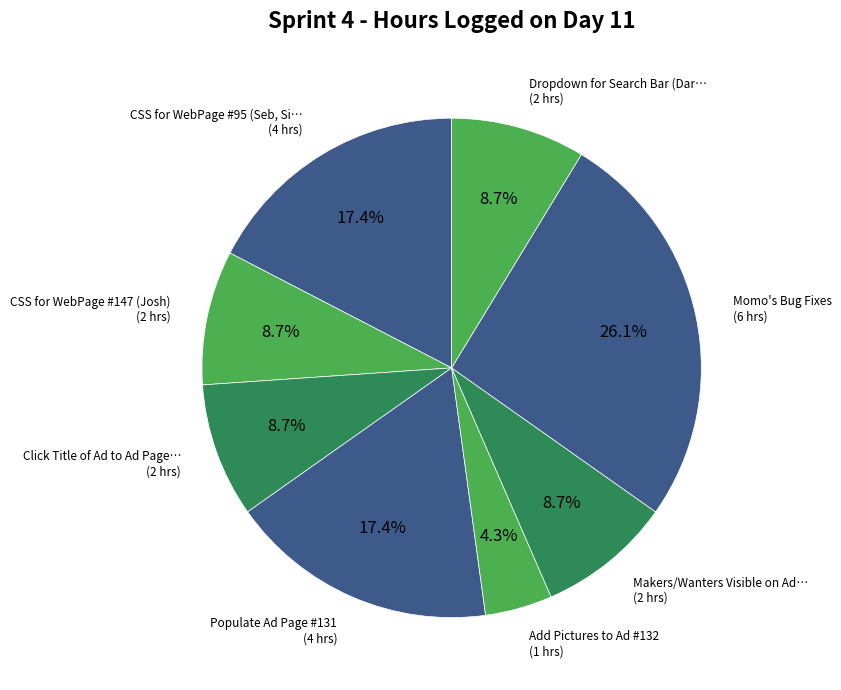

Count the number of slices in the pie.

8